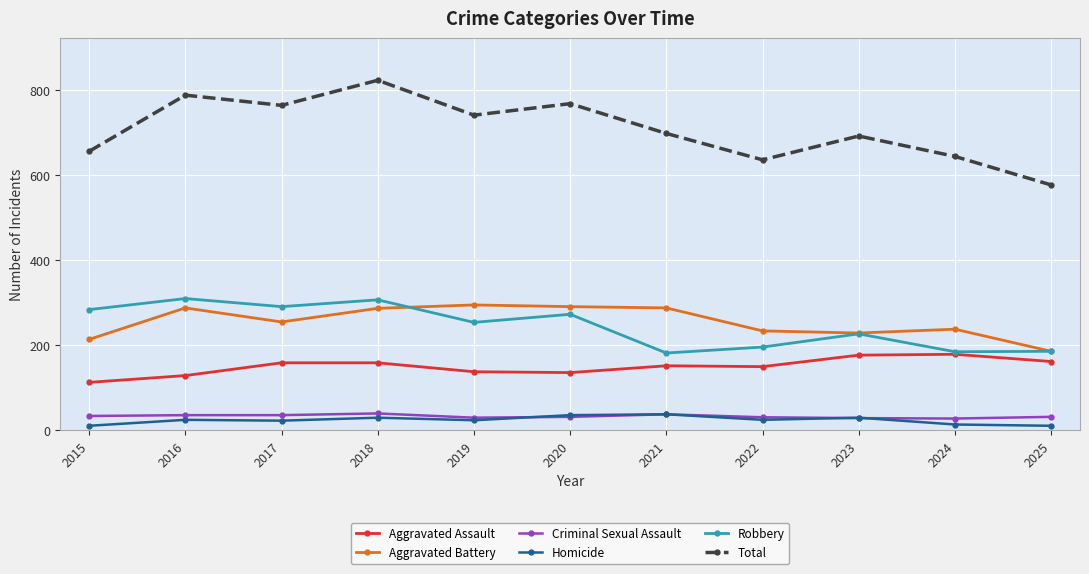

What is the greatest value displayed?

823